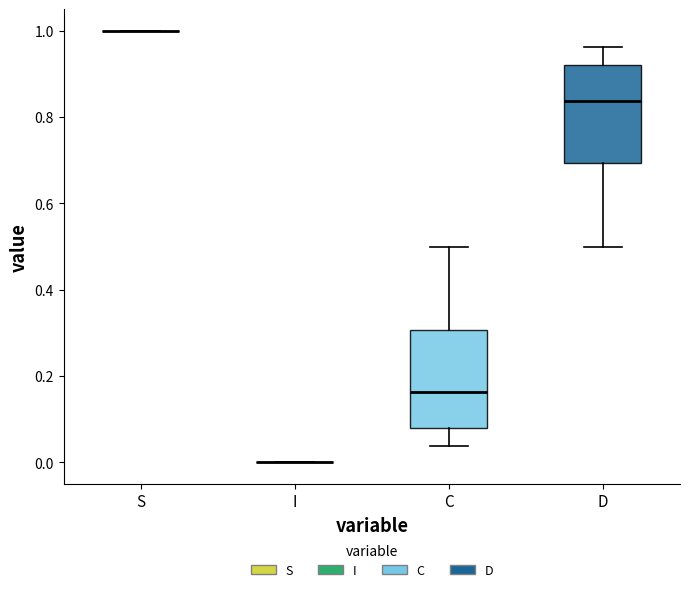

Where does the lower whisker of the box for D end on the y-axis? The values are not printed on the chart, so give them approximately, as read against the axis.

0.50